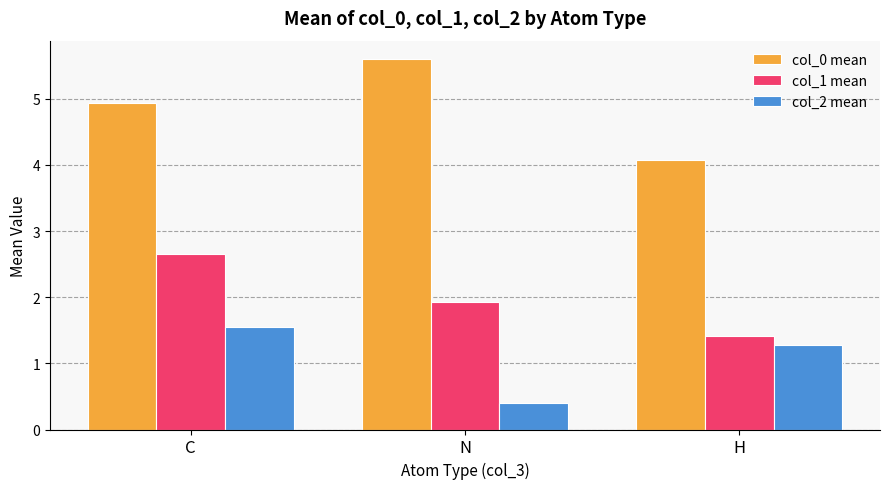

At how many categories does at least one series exceed 3?

3